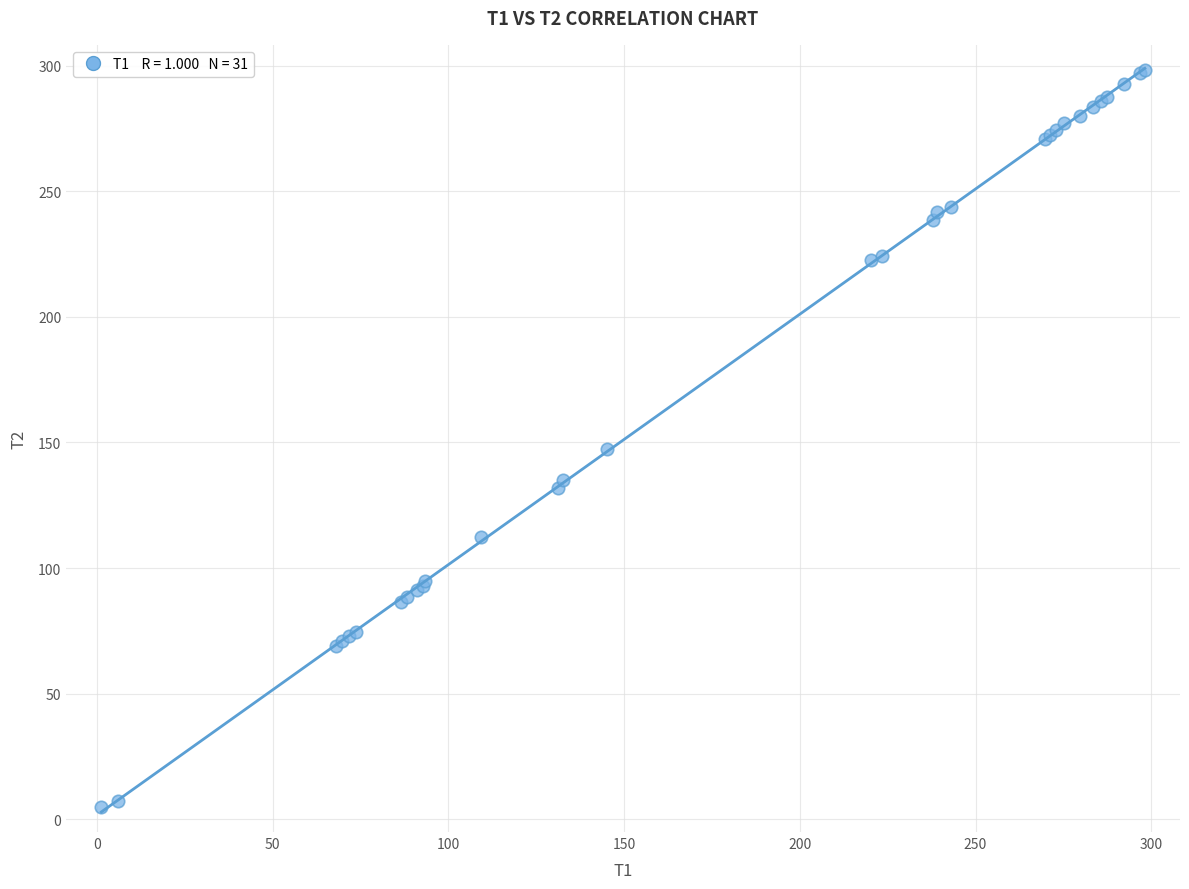

What Y value in the scatter plot is closest to 151?

147.4